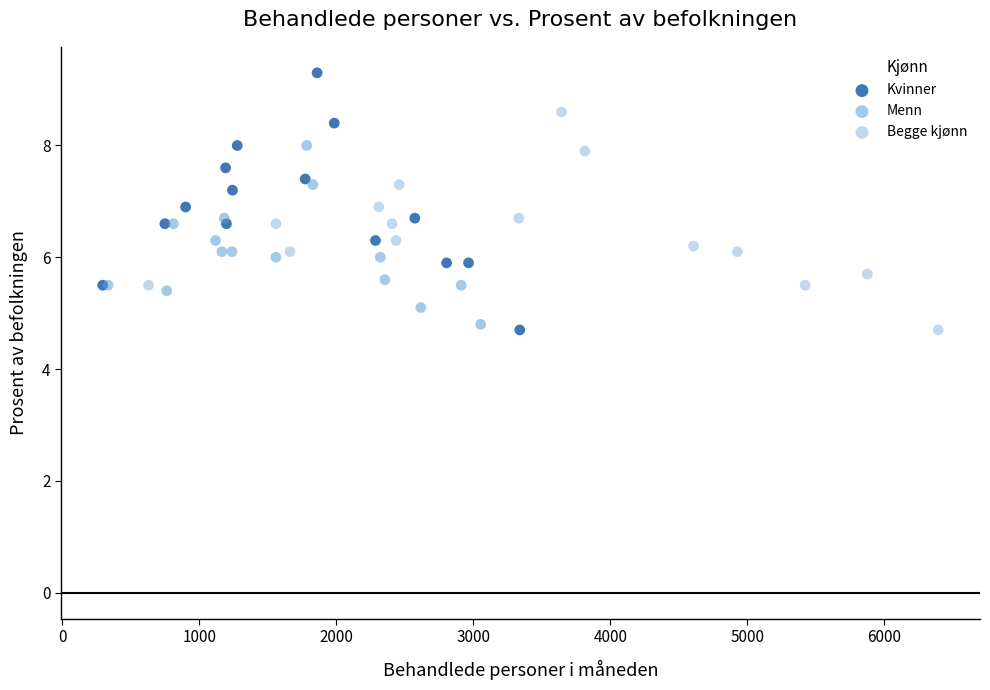

Which series contains the highest Y value?

Kvinner